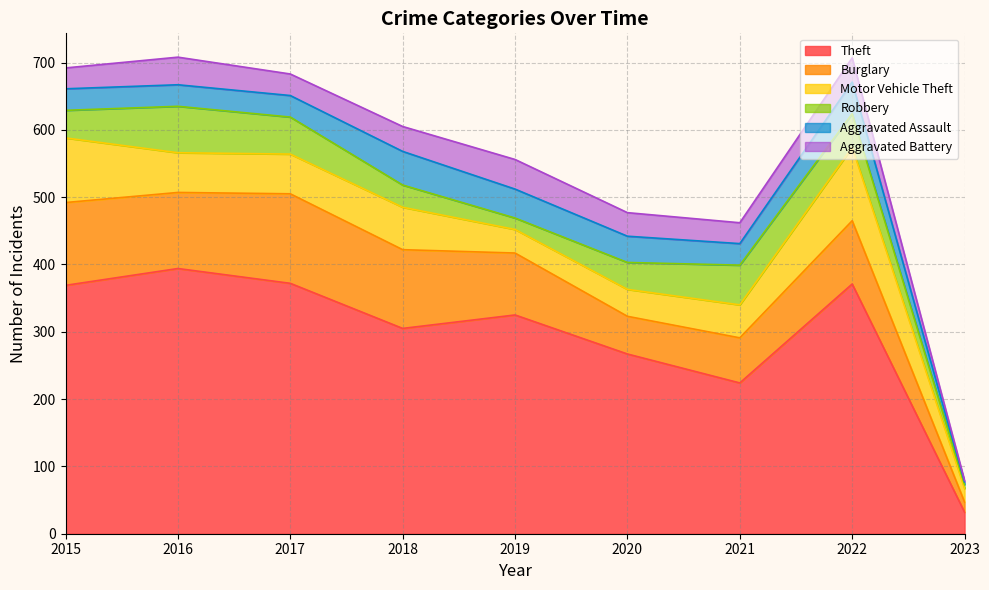

Which label corresponds to the largest value in the chart?

2016